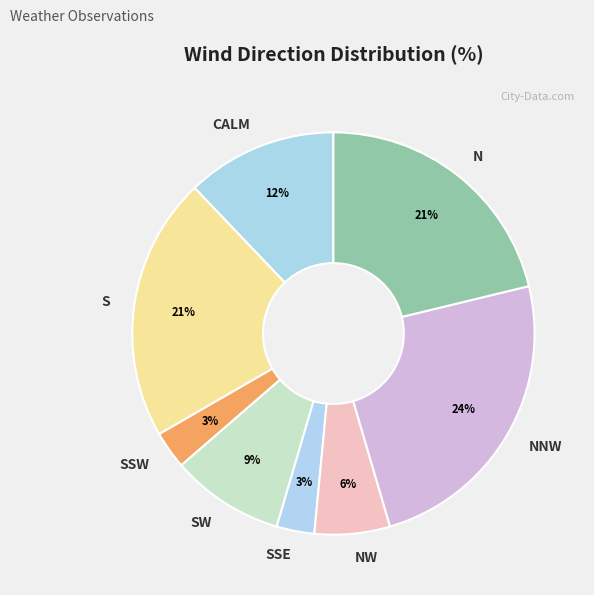

Combined, do NNW and SSW account for over 50%?

No